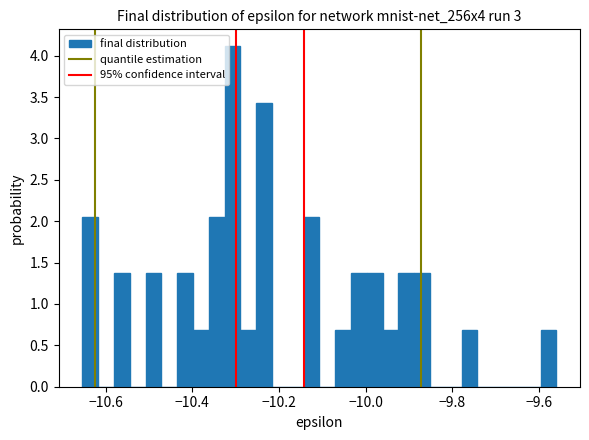

Around what value on the x-axis is the tallest bar? Give the approximate position of its centre, as read against the axis.

-10.30